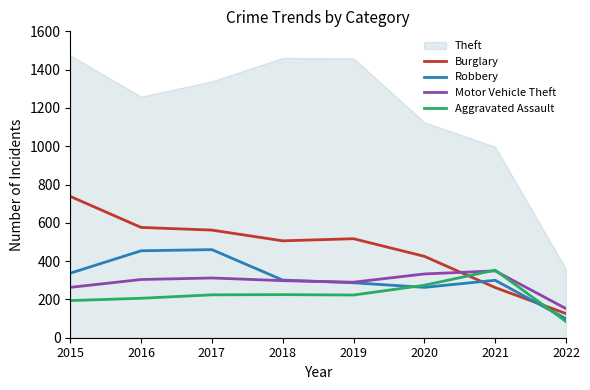

Is the value of Aggravated Assault at 2018 greater than the value of Burglary at 2020?

No